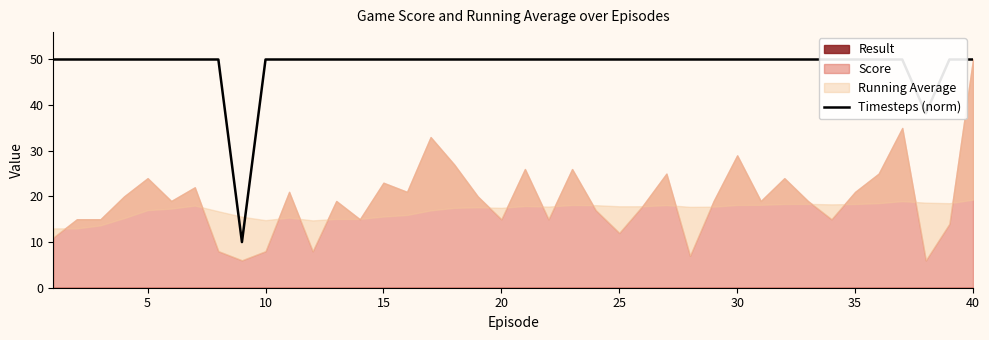

The chart shows a value of 28.0 at 15. True or false?

False